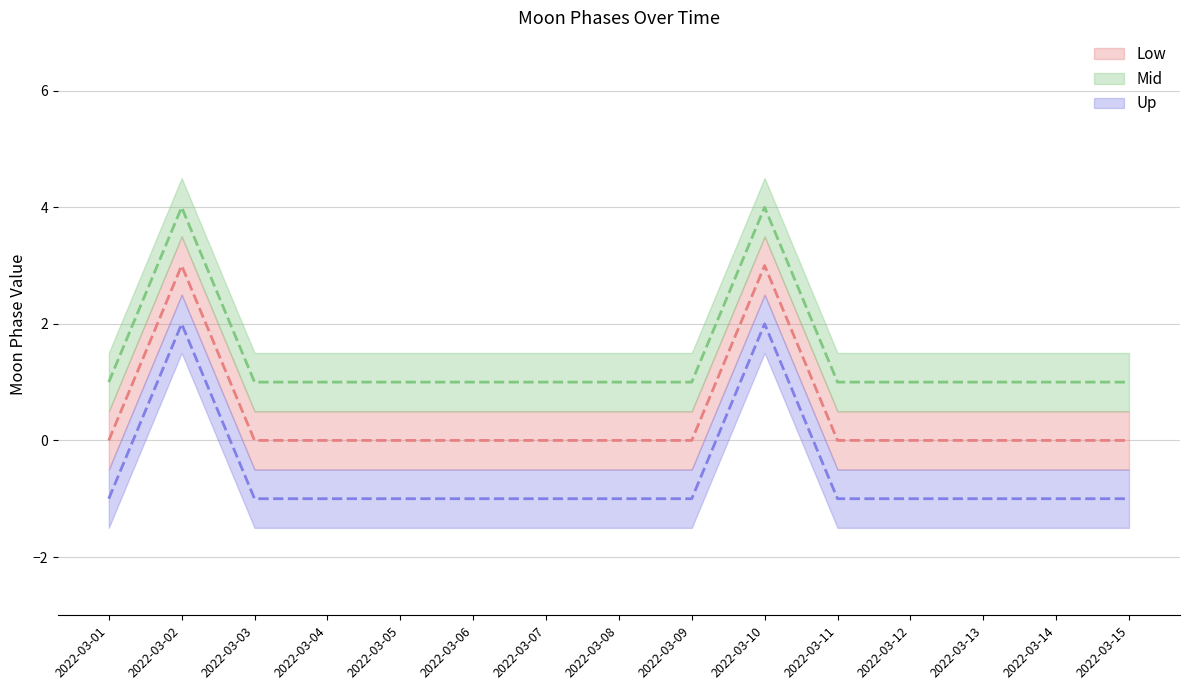

True or false: Low has a value of 1 at 2022-03-15.

False